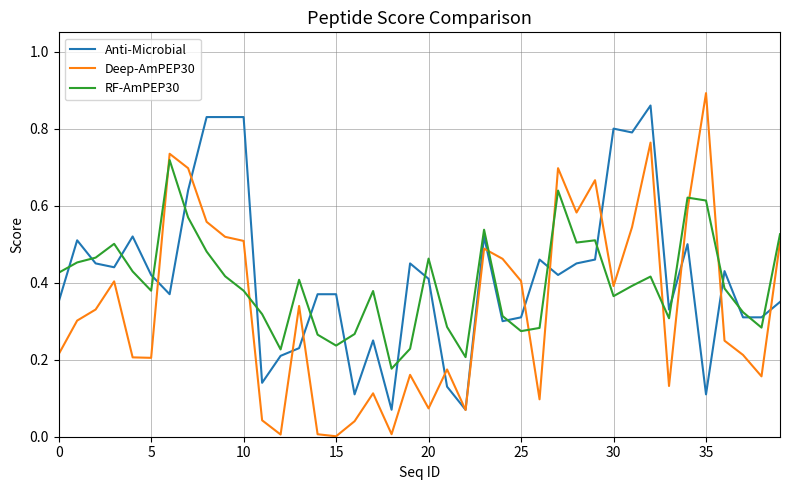

What are all the series names shown in the legend?

Anti-Microbial, Deep-AmPEP30, RF-AmPEP30